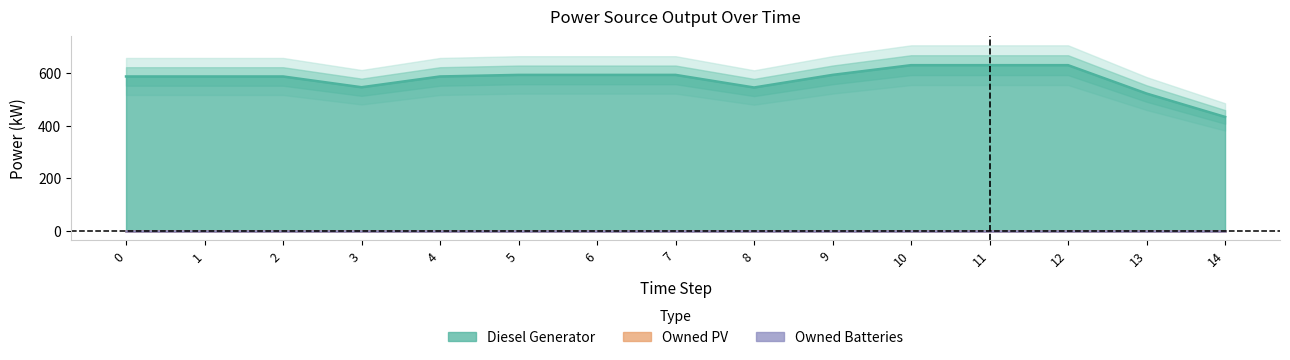

Between 11 and 12, which series saw the biggest shift?

Diesel Generator